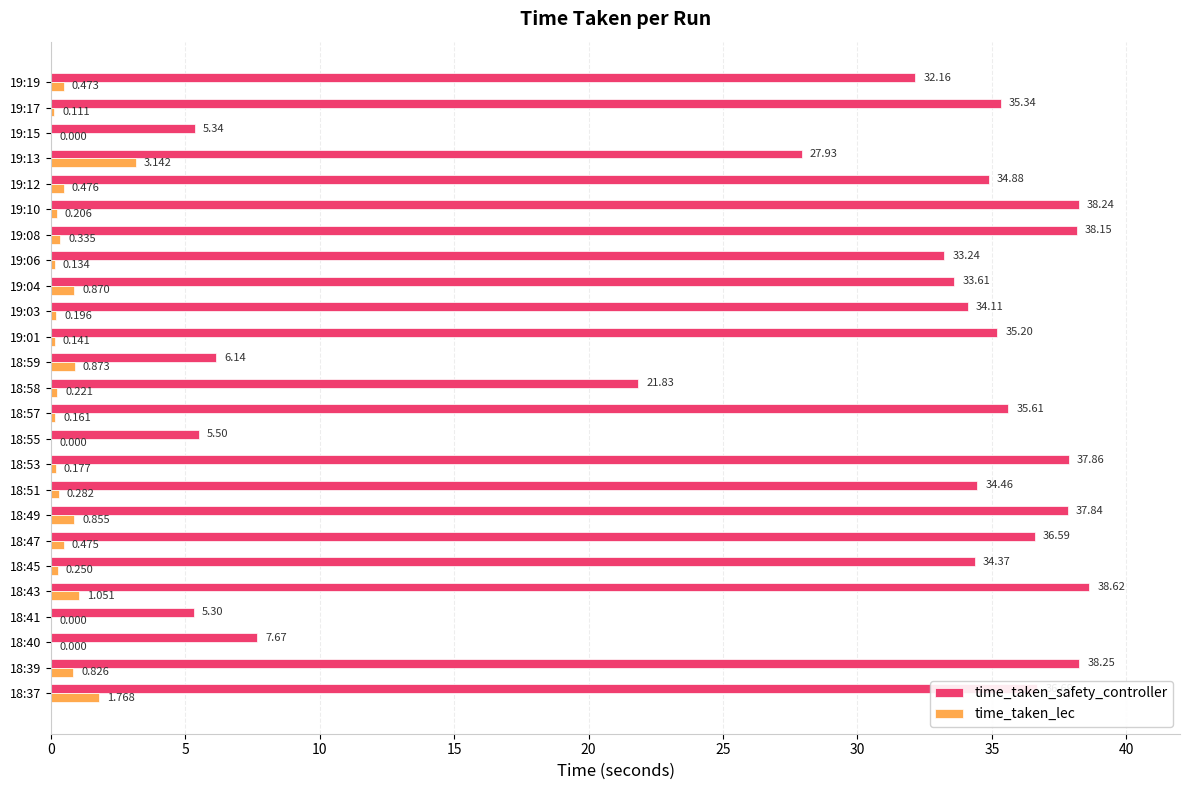

Which series has the largest total across all categories?

time_taken_safety_controller